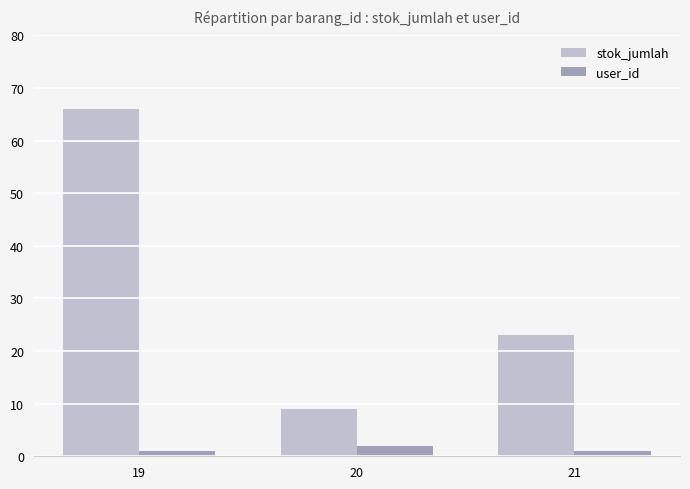

Rank the series by their average value, from highest to lowest.

stok_jumlah, user_id